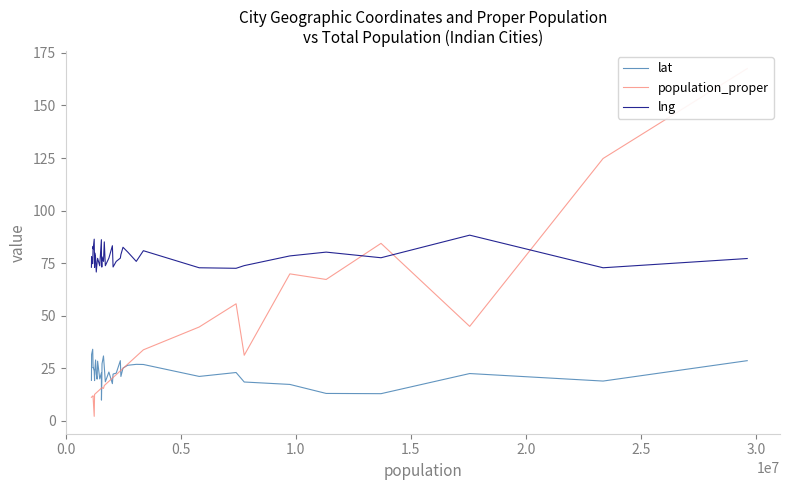

True or false: lat and lng intersect in this chart.

False